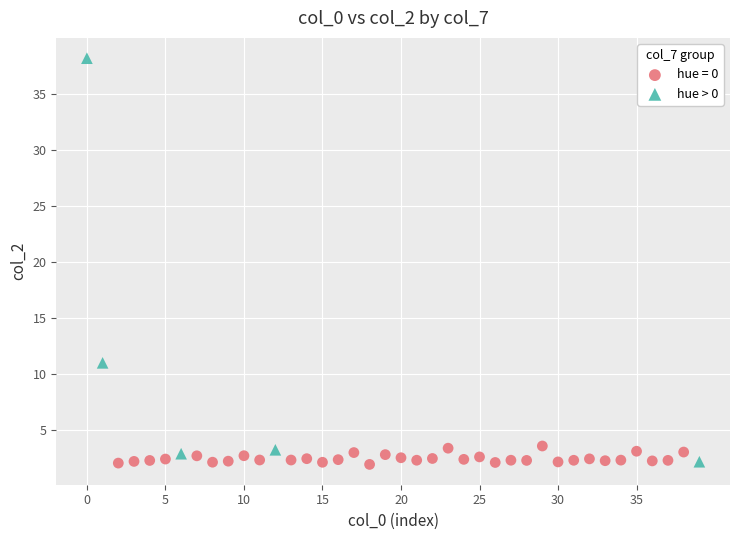

Which series reaches the maximum Y coordinate?

hue > 0